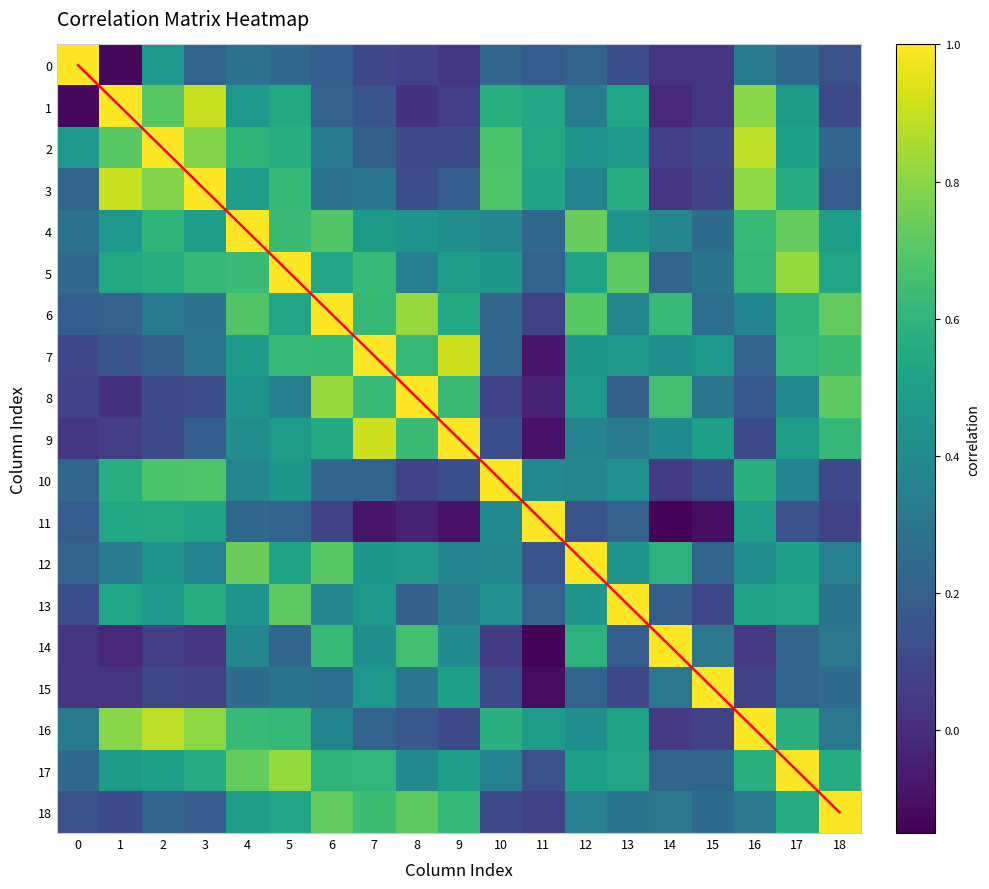

Is the value of 5 at 18 greater than the value of 7 at 7?

No